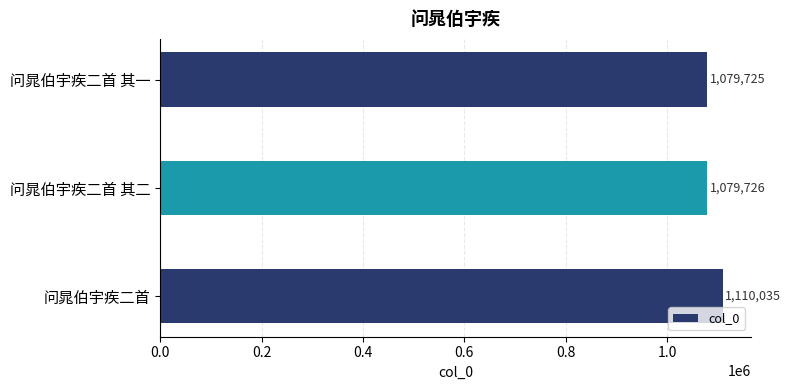

How many data points does each series have?

3